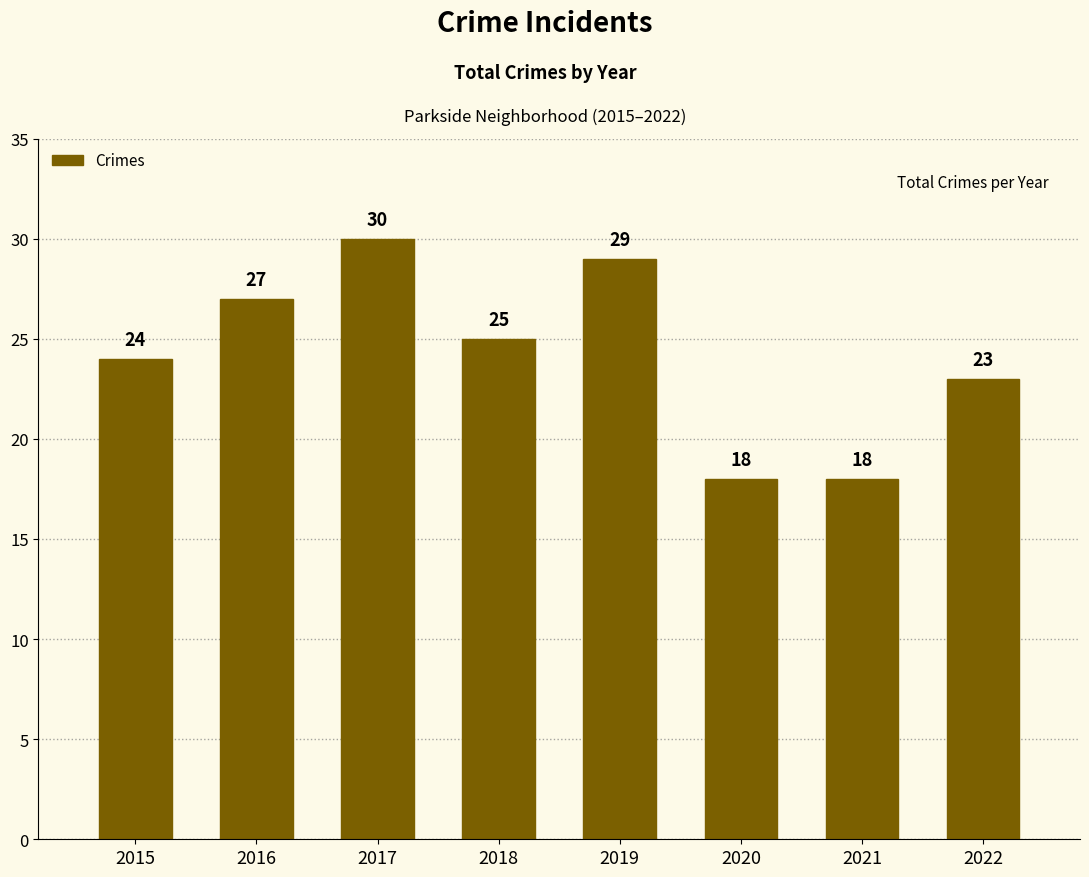

The chart shows a value of 51 at 2019. True or false?

False